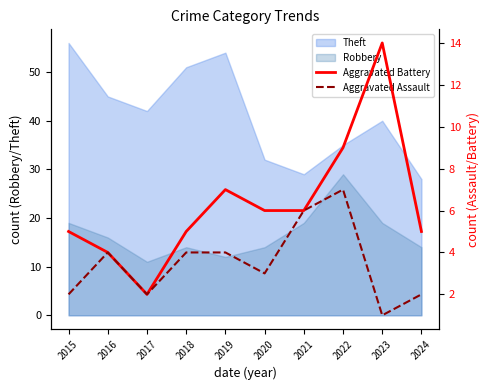

What is the sum of the Aggravated Battery values at 2024 and 2023?

19